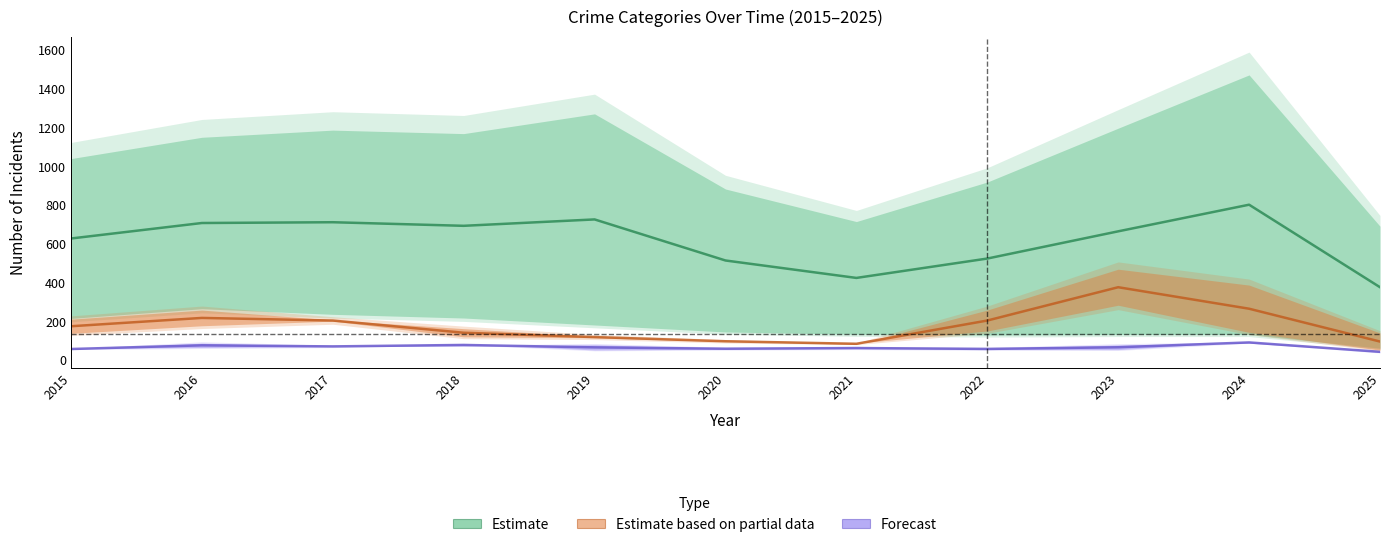

Rank the series at 2024 from lowest to highest value.

Forecast, Estimate based on partial data, Estimate